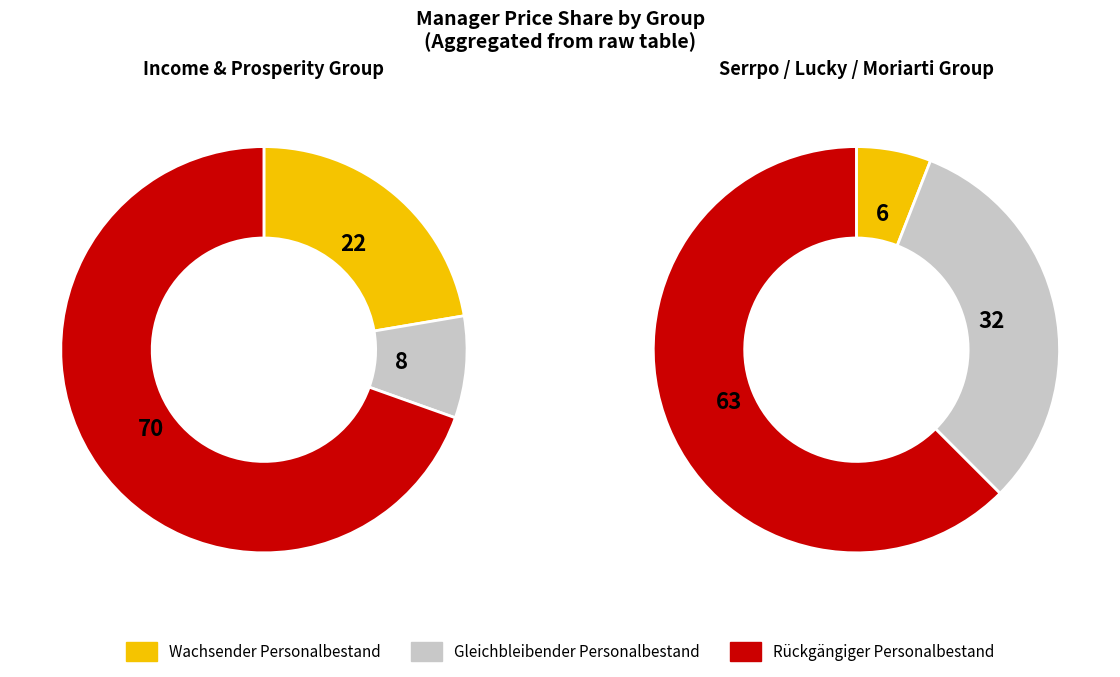

True or false: Moriarti accounts for 75% of the total.

False